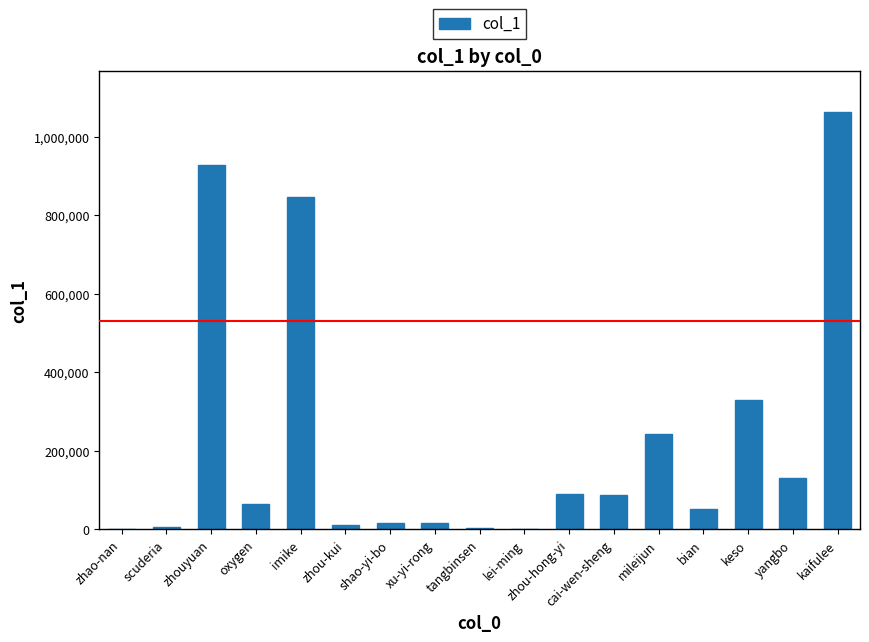

Is it true that the value at imike is 1501834?

False